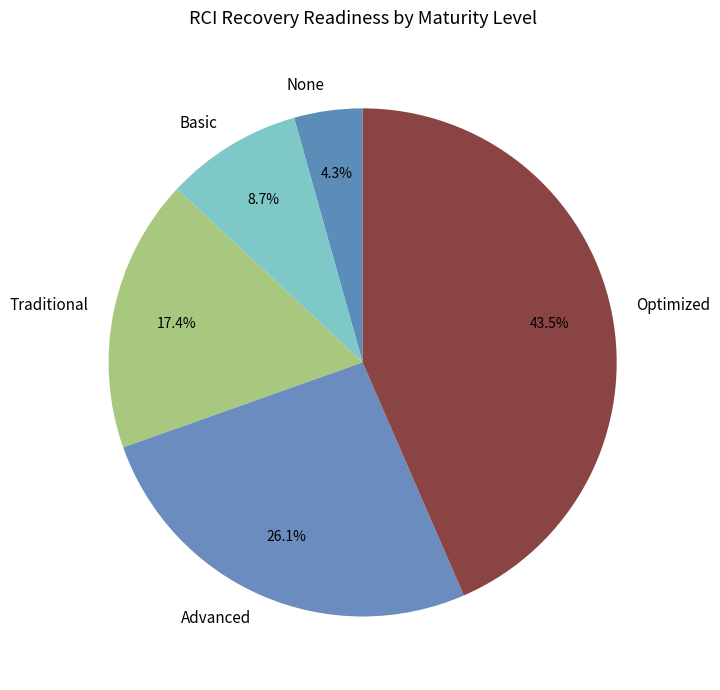

Is there a majority slice in this chart?

No